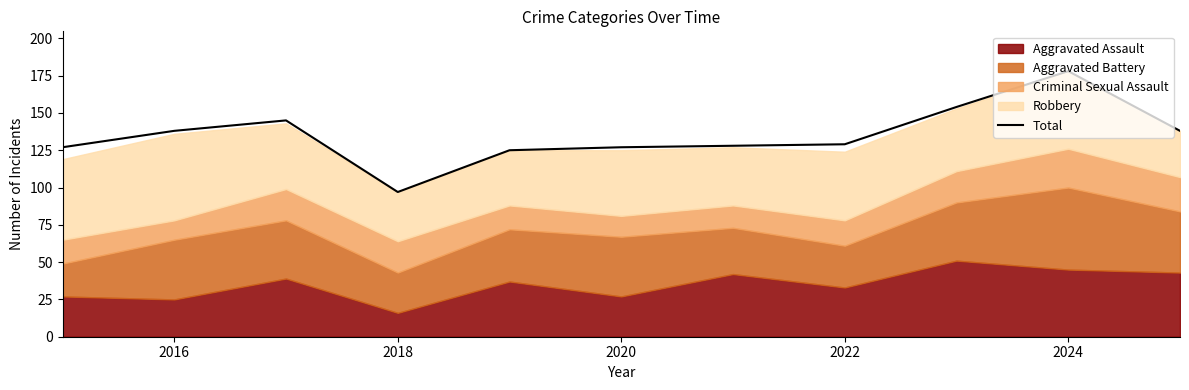

Is it true that Total equals 178 at 2024?

True